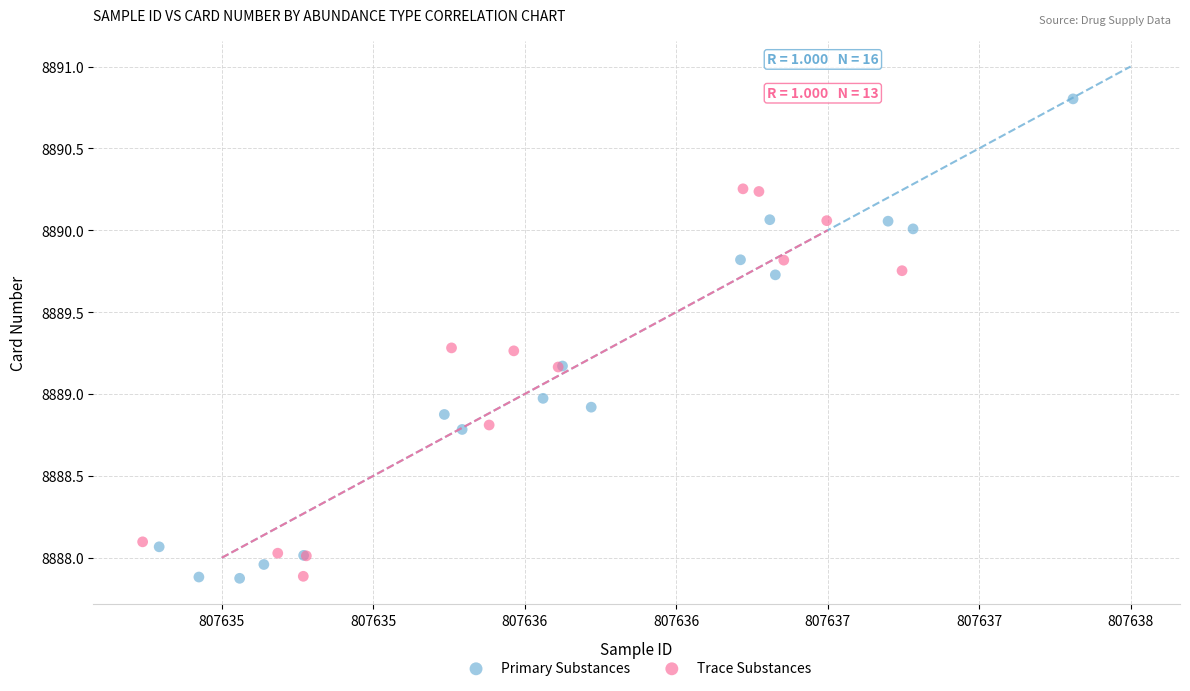

Which series has the largest Y range (max minus min)?

Primary Substances